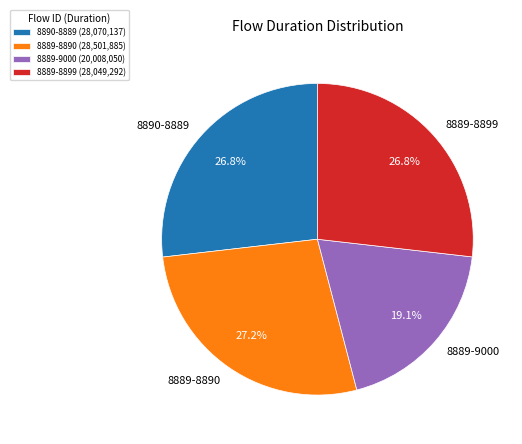

Count the number of slices in the pie.

4